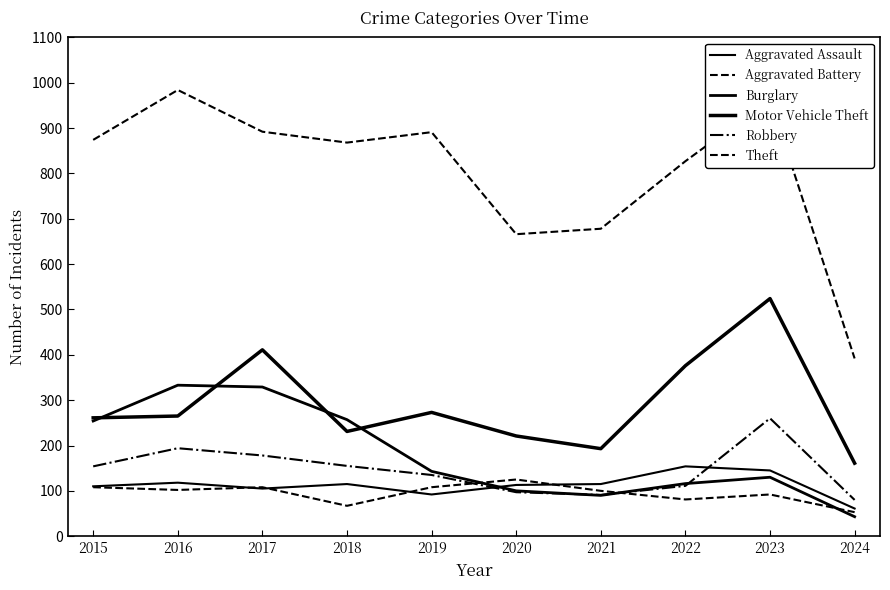

Does the chart have visible grid lines?

No